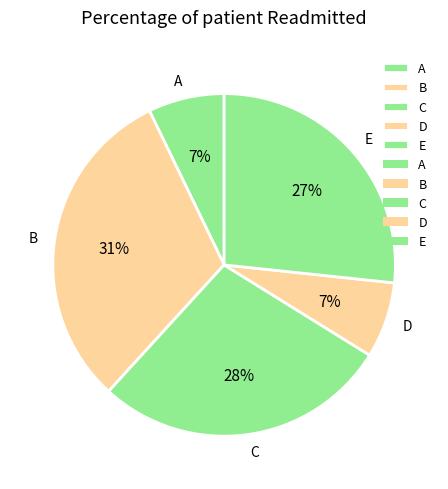

True or false: B accounts for 31% of the total.

True